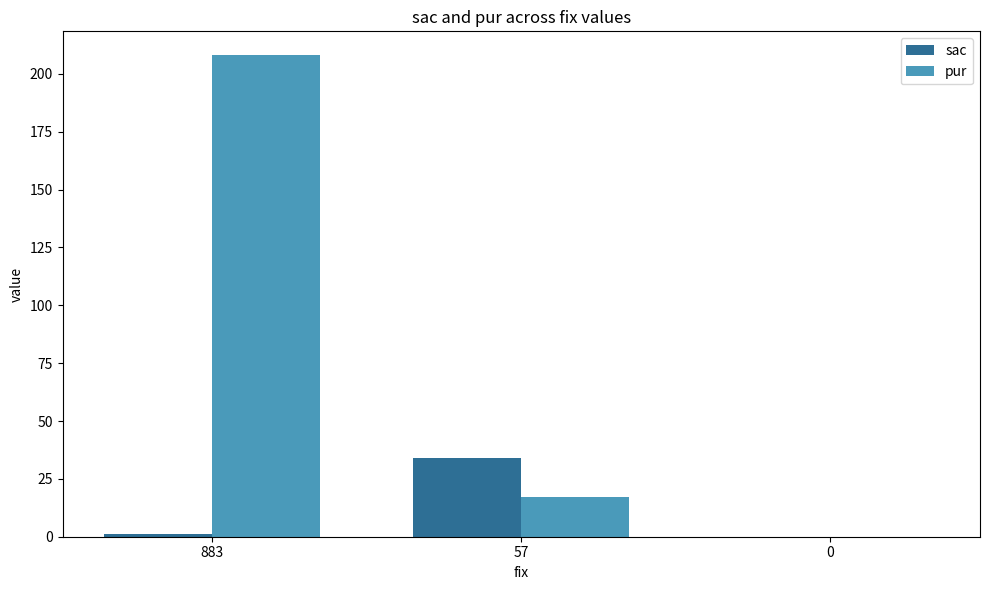

At which category is the sum across all series the highest?

883